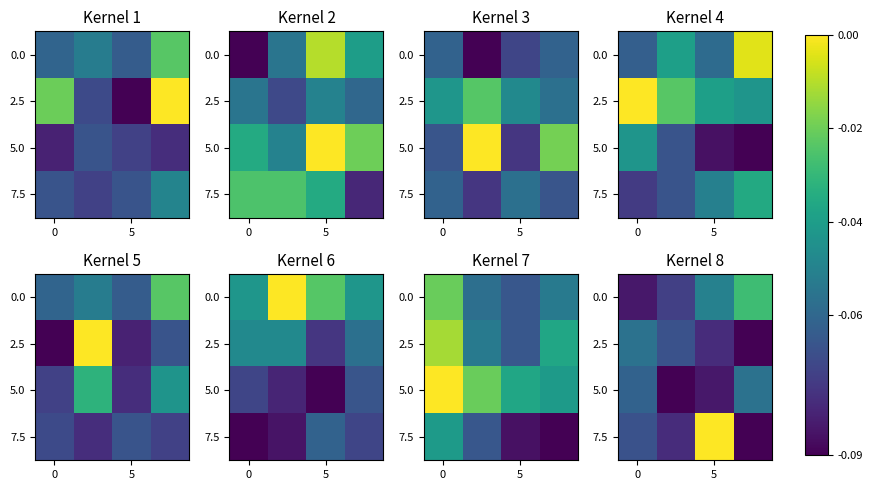

What is the spread (max minus min) of values at 3?

0.1